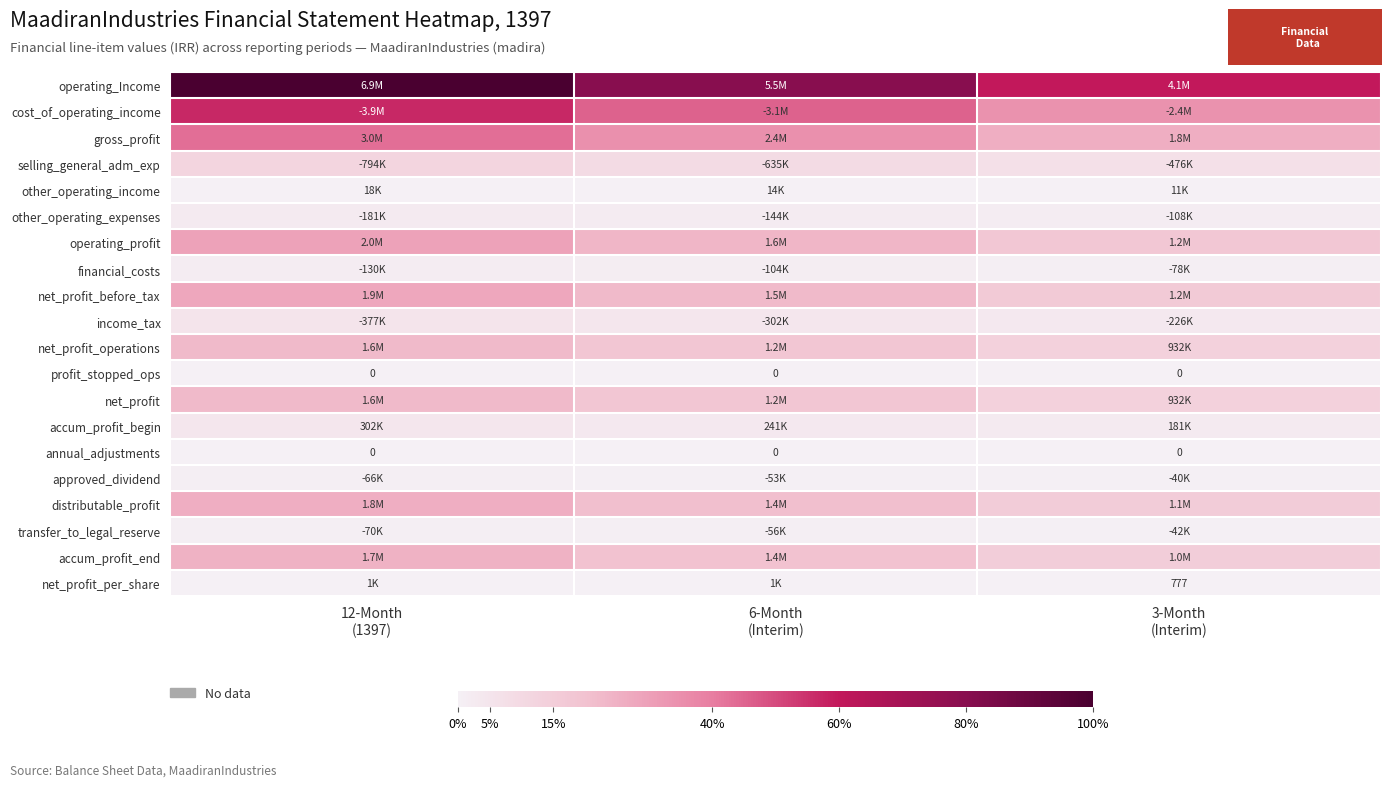

Is it true that net_profit_before_tax equals 0.1 at 3-Month (Interim)?

False